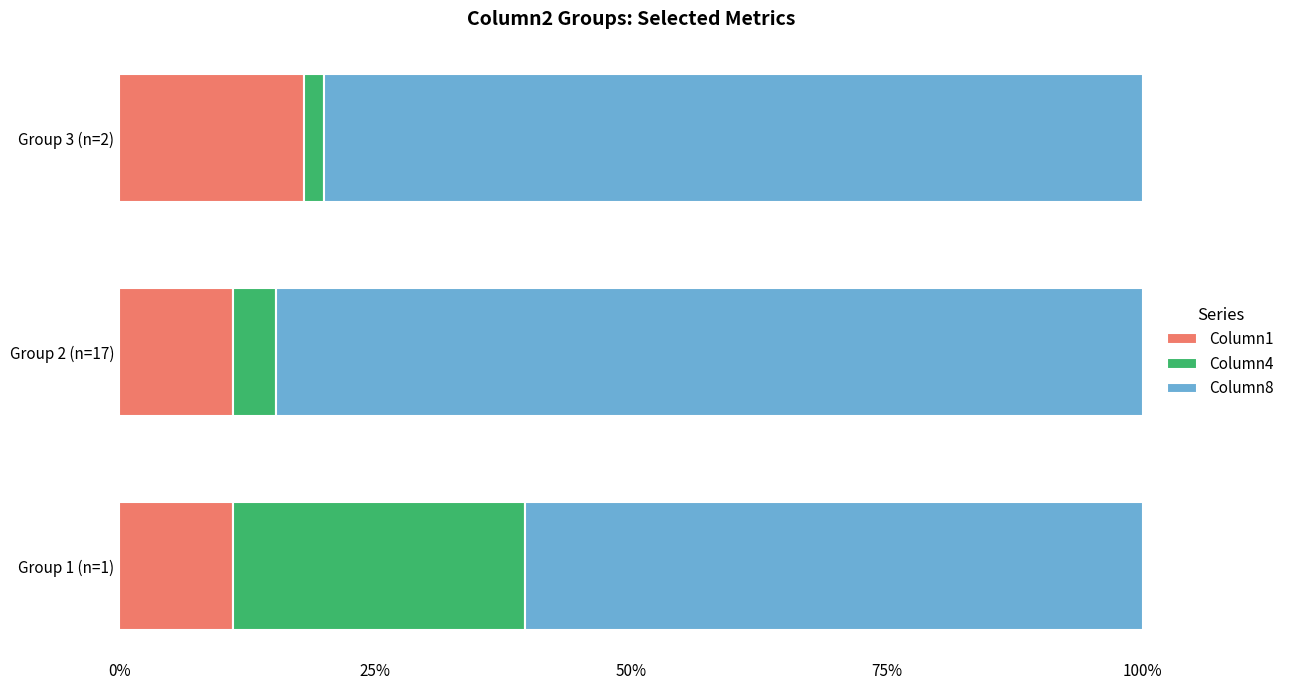

What are all the series names shown in the legend?

Column1, Column4, Column8